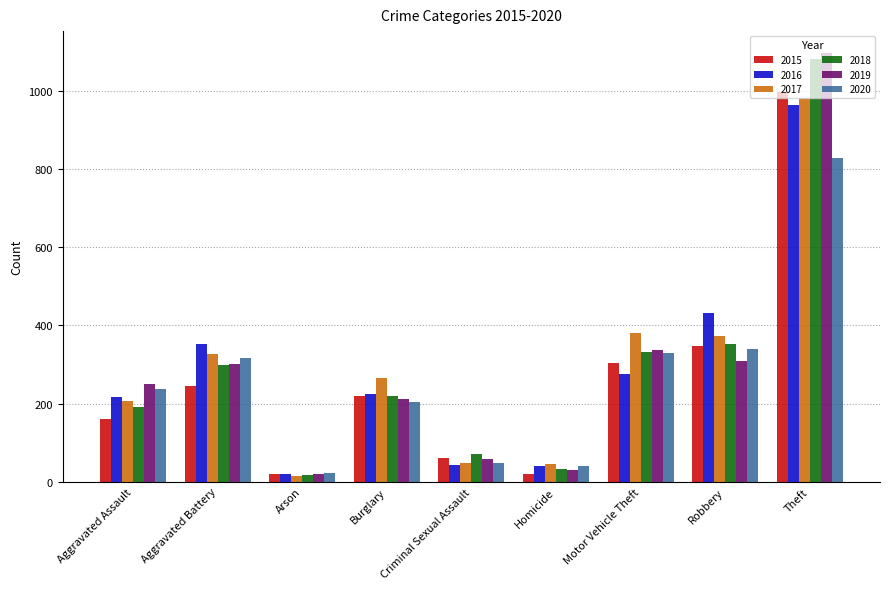

What is the sum of the 2016 values at Homicide and Theft?

1003